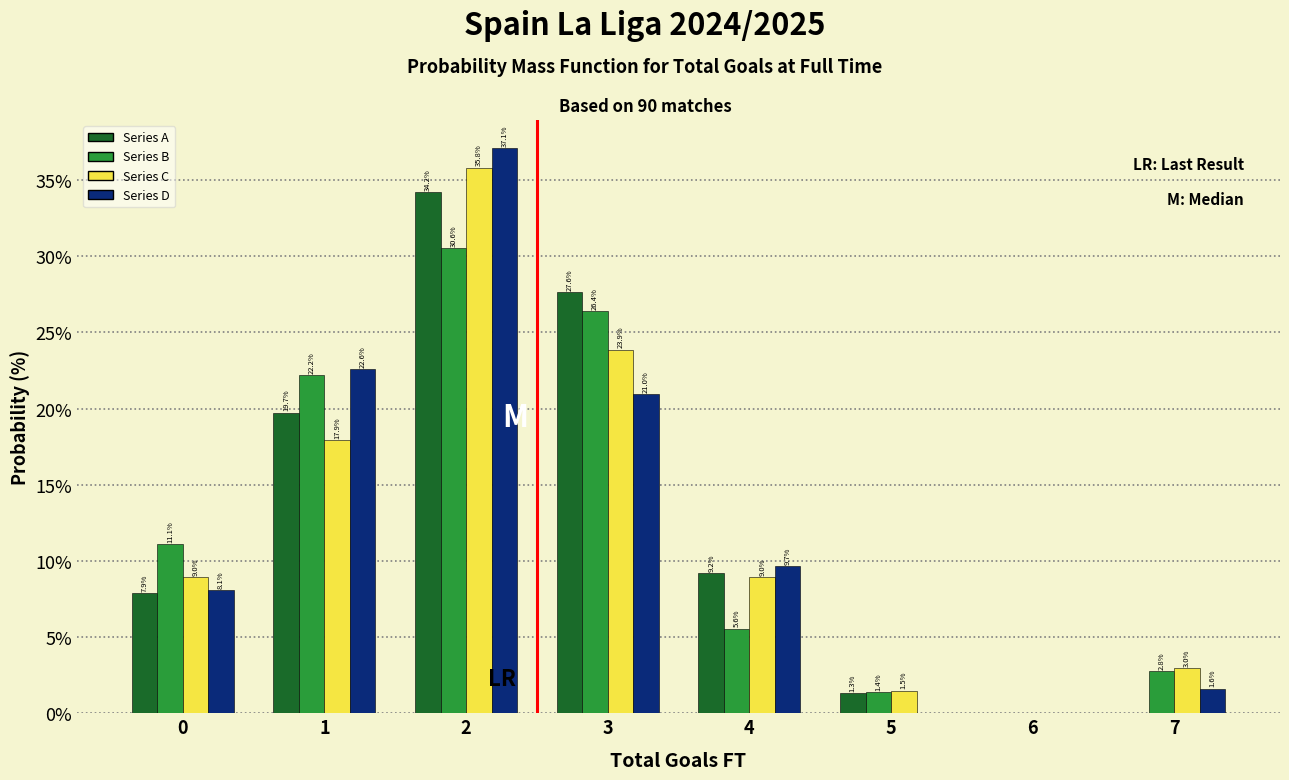

Reading left to right, list all the values displayed in this chart.

Series A: 0=7.9	1=19.7	2=34.2	3=27.6	4=9.2	5=1.3	6=0.0	7=0.0
Series B: 0=11.1	1=22.2	2=30.6	3=26.4	4=5.6	5=1.4	6=0.0	7=2.8
Series C: 0=9.0	1=17.9	2=35.8	3=23.9	4=9.0	5=1.5	6=0.0	7=3.0
Series D: 0=8.1	1=22.6	2=37.1	3=21.0	4=9.7	5=0.0	6=0.0	7=1.6